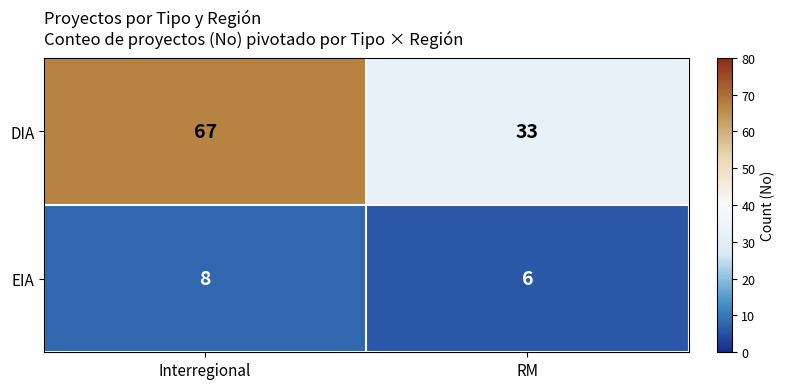

What is the total value across all series at Interregional?

75